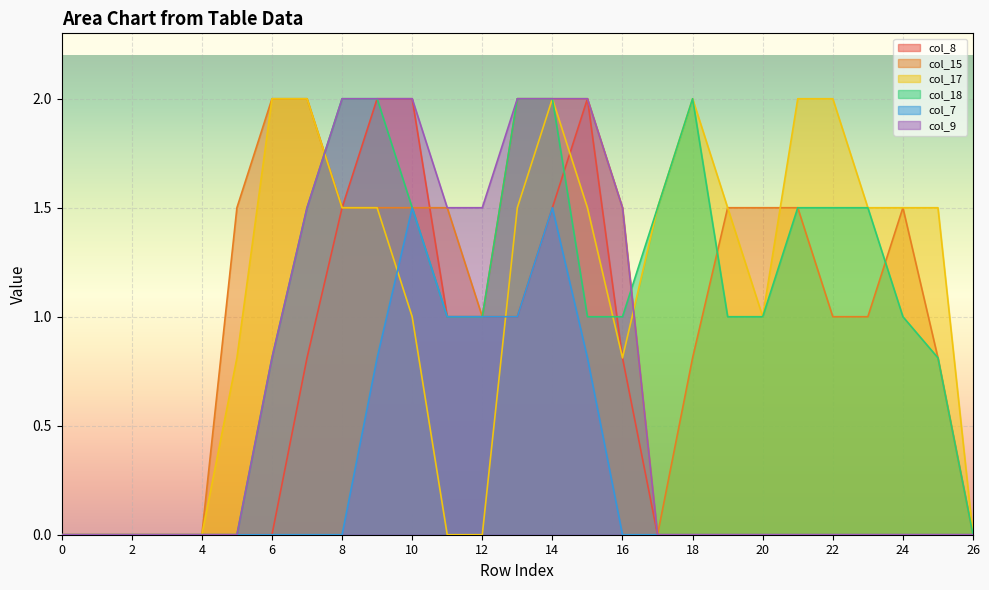

Which series has the widest spread of values?

col_8